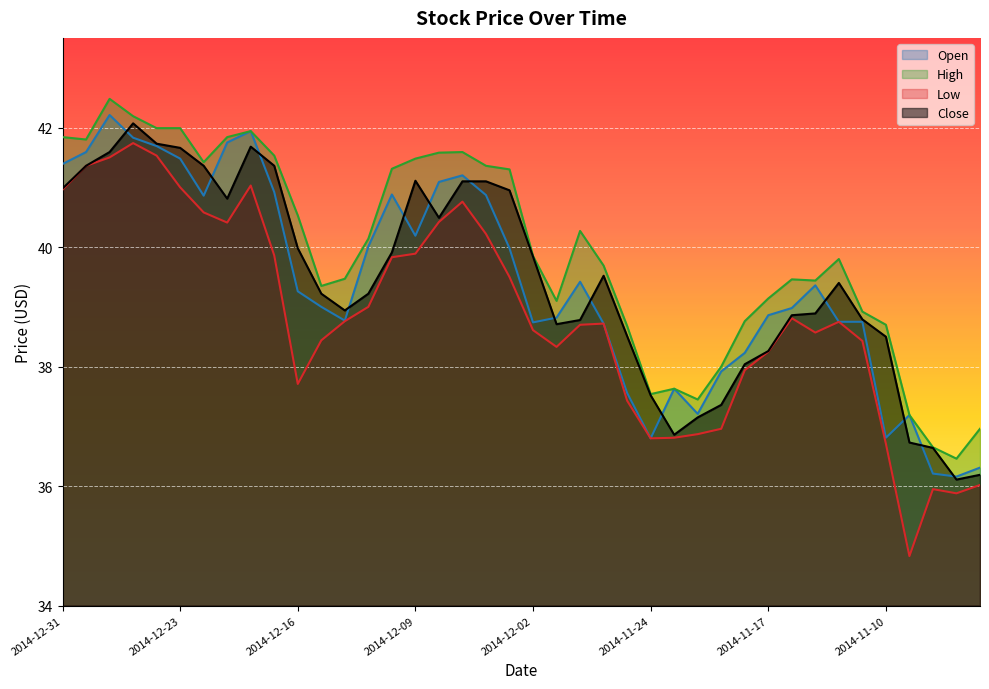

True or false: Low and Close intersect in this chart.

False